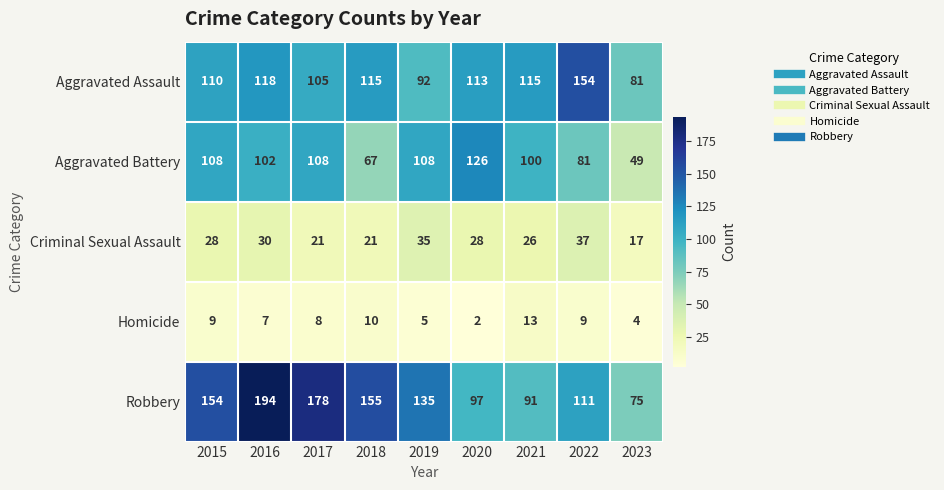

True or false: Aggravated Assault has a value of 274 at 2022.

False